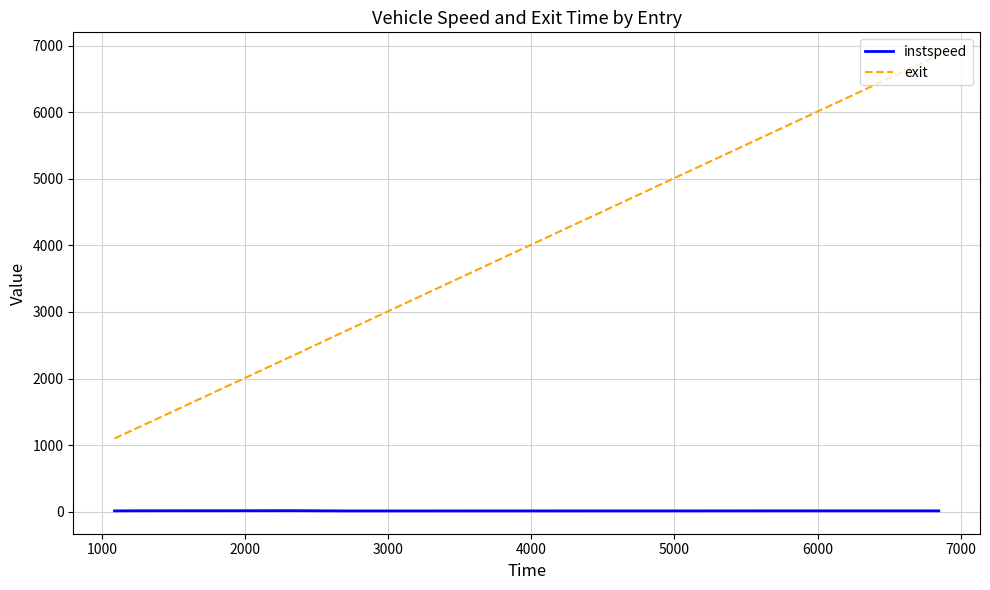

What is the maximum value for exit?

6858.5